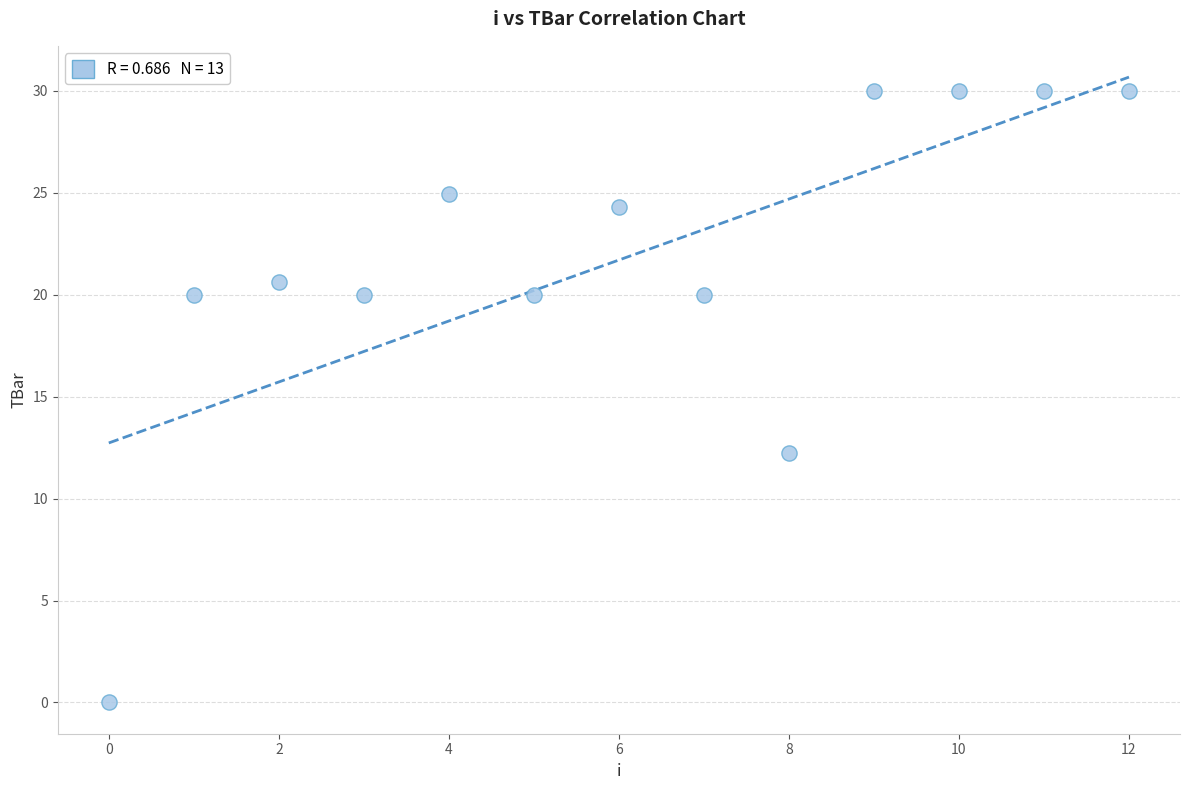

What Y value in the scatter plot is closest to 15?

12.2